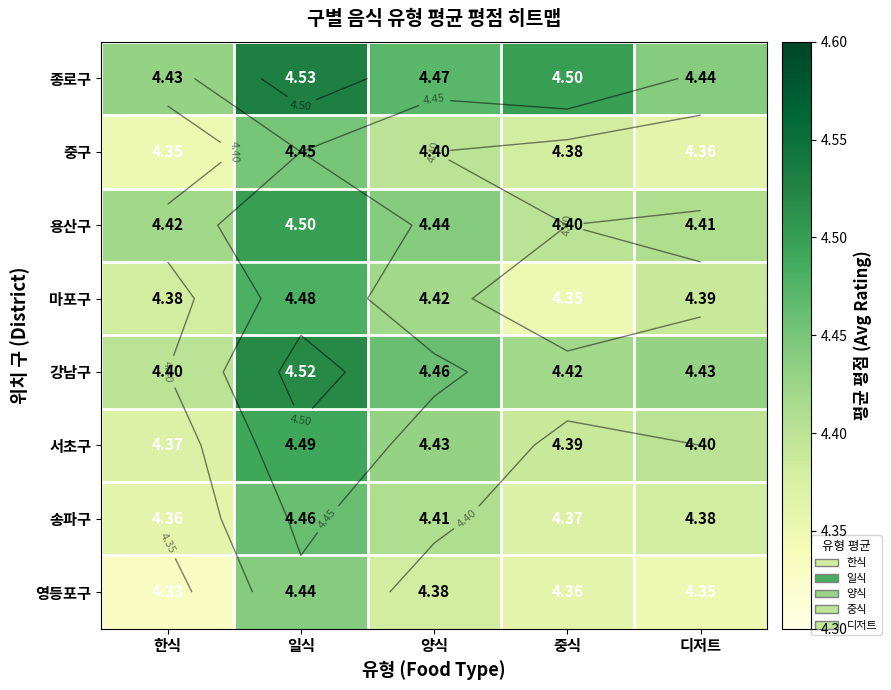

Which series has the largest total across all categories?

종로구